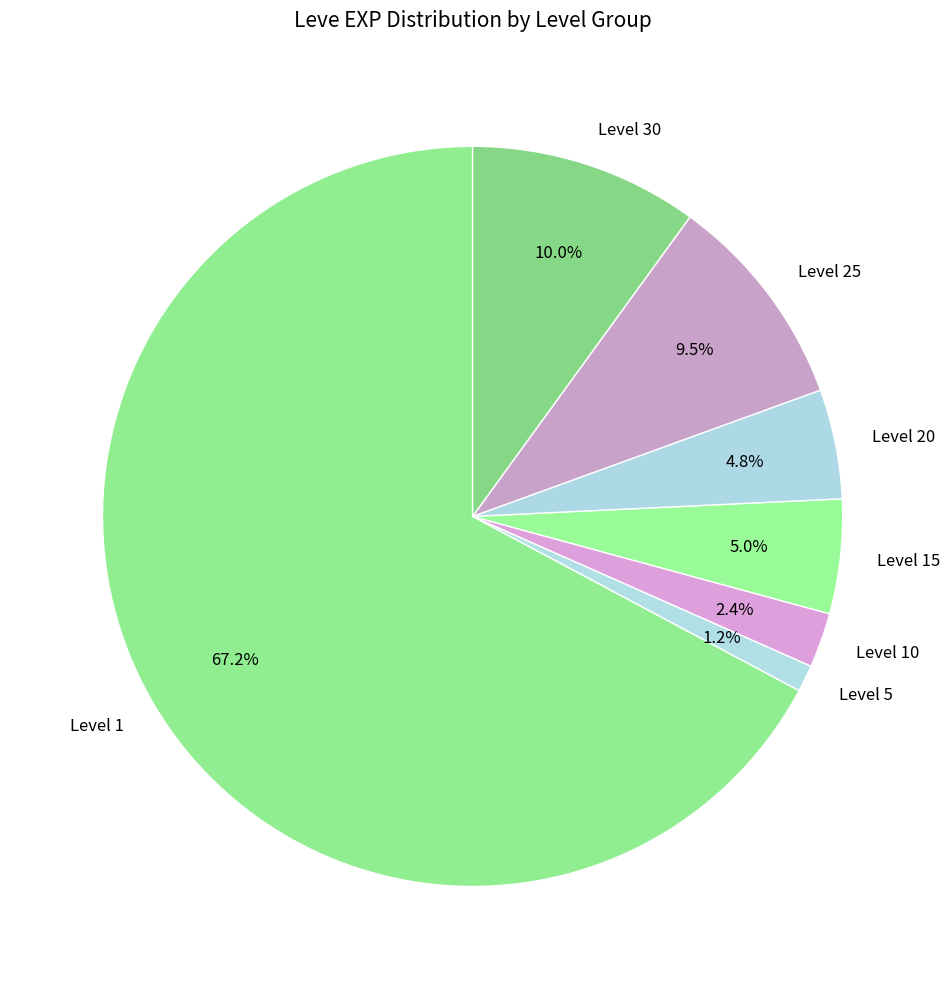

Which slice is the smallest?

Level 5